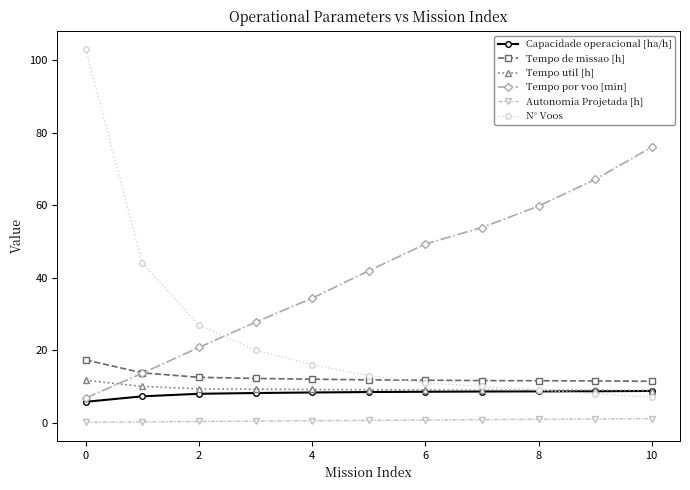

How many series are shown in this chart?

6